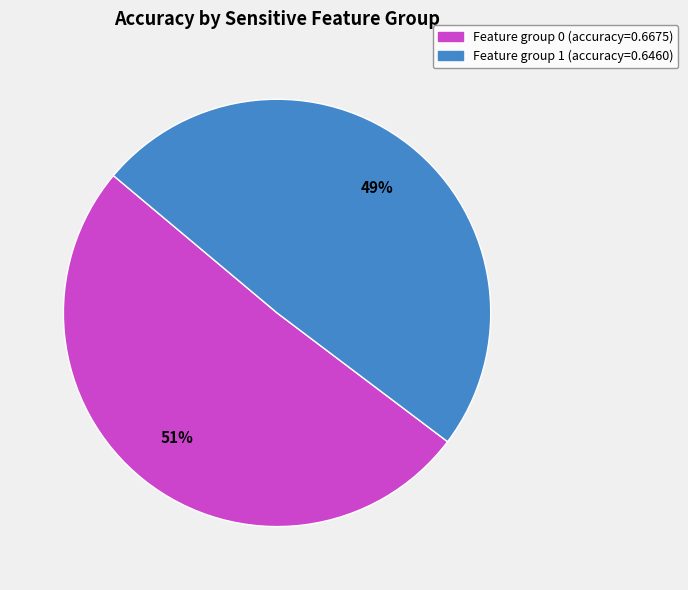

To the nearest percent, what is the difference between the largest and smallest slice percentages?

2%